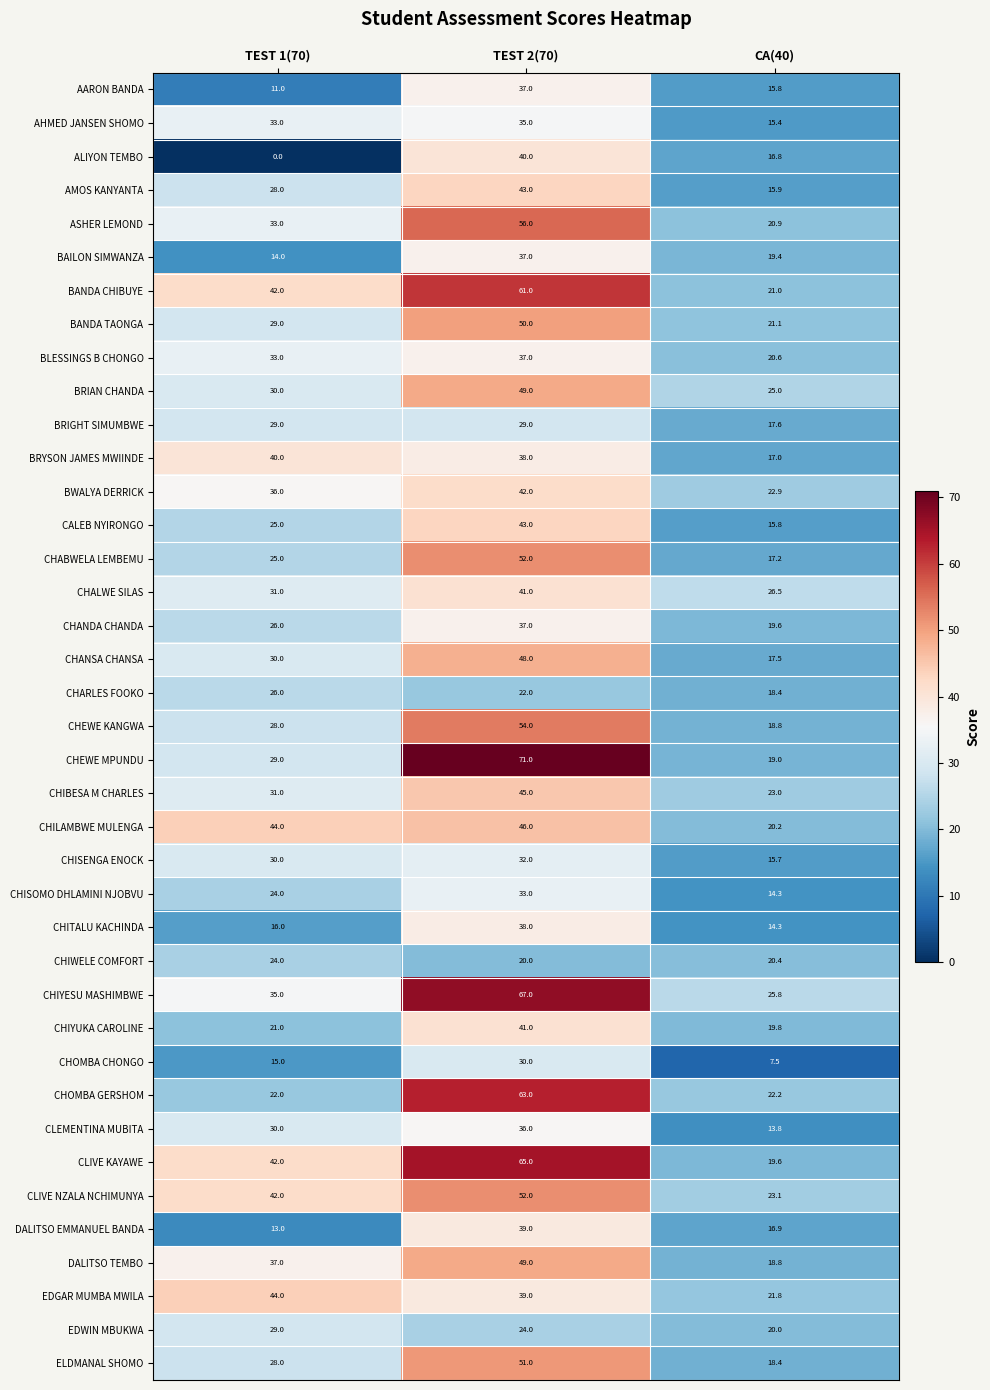

What is the sum of all CLIVE NZALA NCHIMUNYA values?

117.1